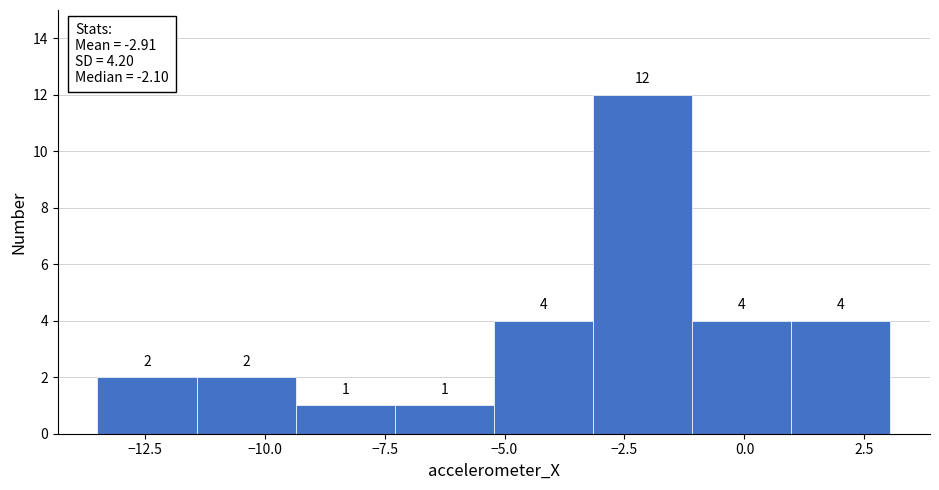

Over which range of the x-axis is the bar tallest?

-3.0 to -1.0